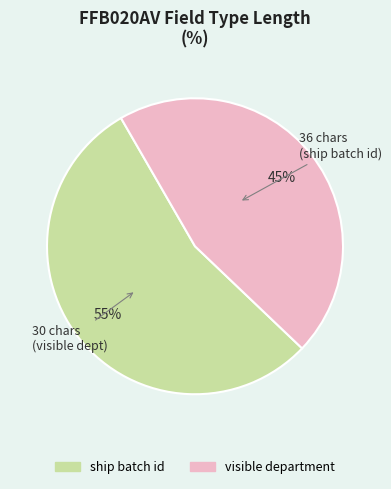

How many segments does this pie chart have?

2